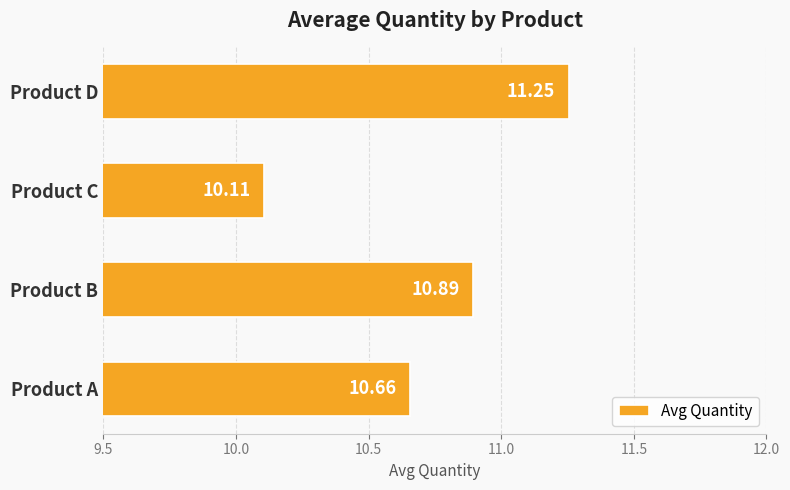

Which has a higher value, Product B or Product D?

Product D